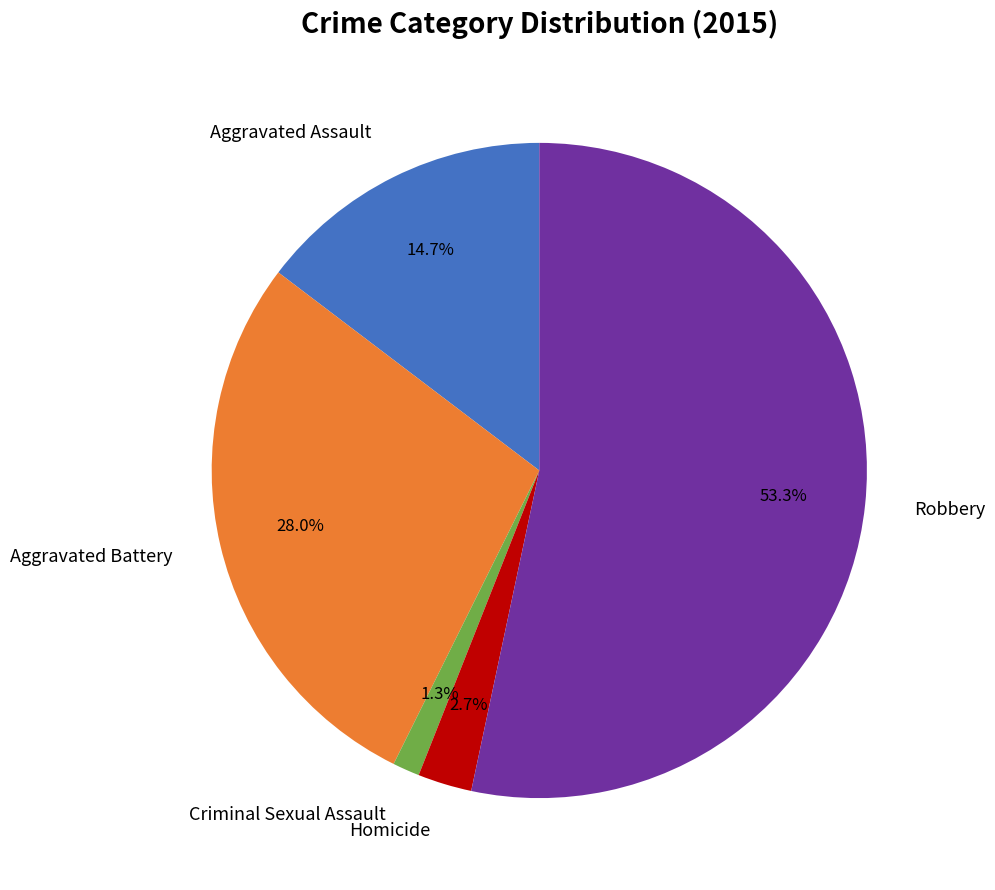

Is it true that Criminal Sexual Assault is 1% of the pie?

True